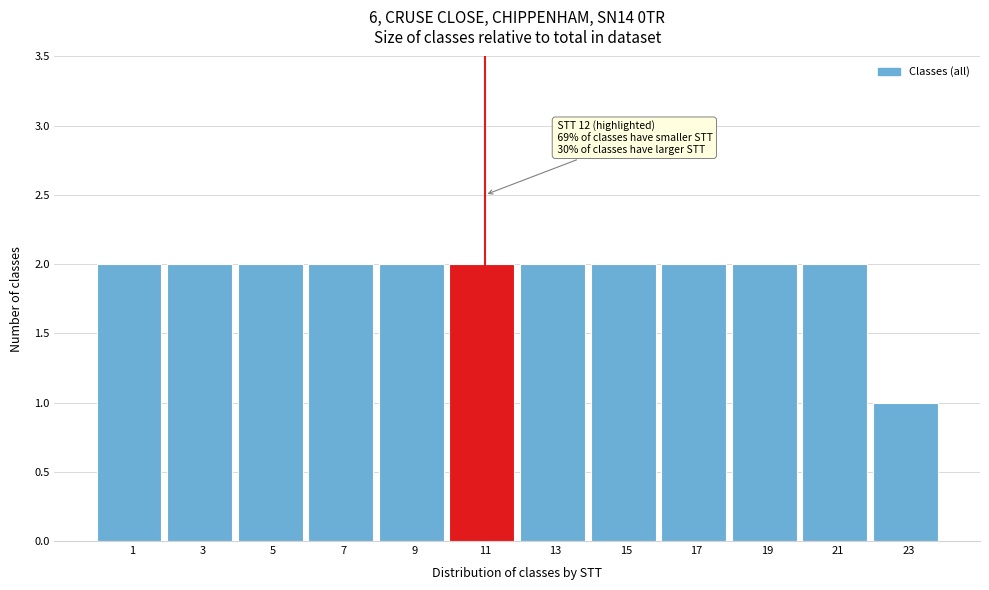

Reading left to right, transcribe all the data shown in this chart.

1=2	3=2	5=2	7=2	9=2	11=2	13=2	15=2	17=2	19=2	21=2	23=1